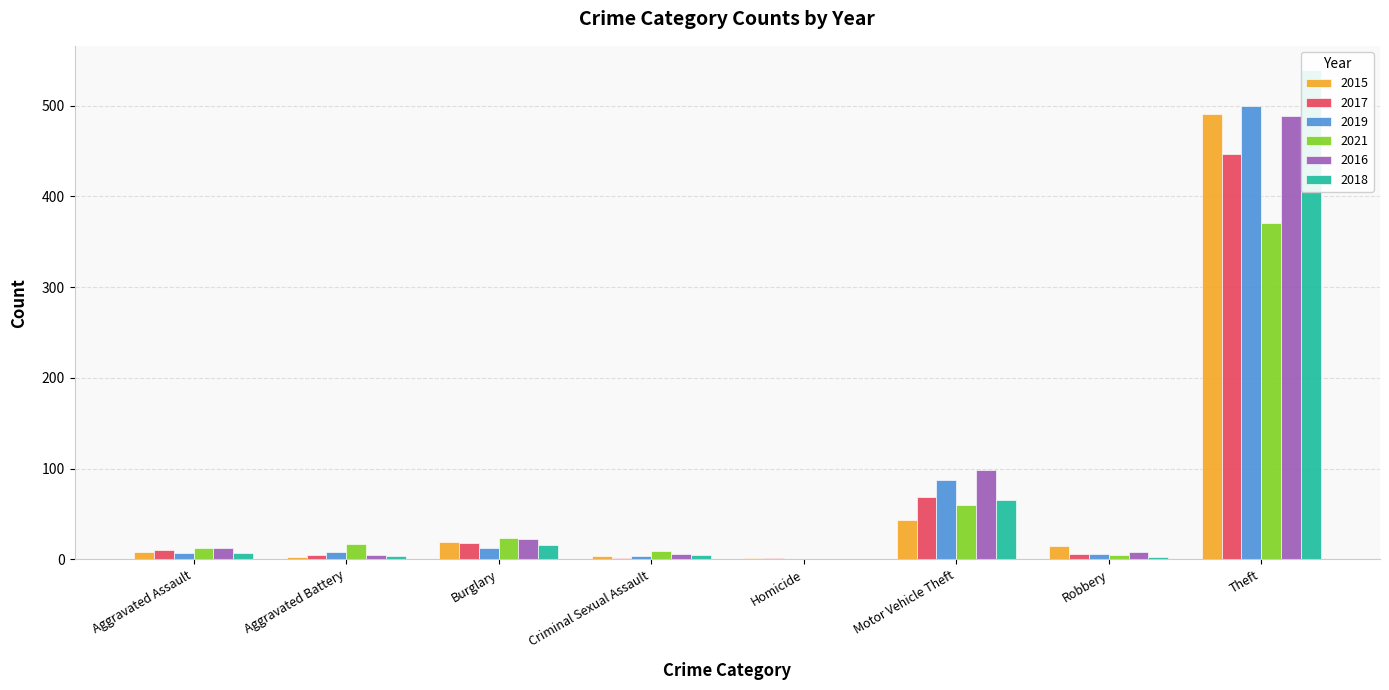

At which category does the chart reach its peak across all series?

Theft